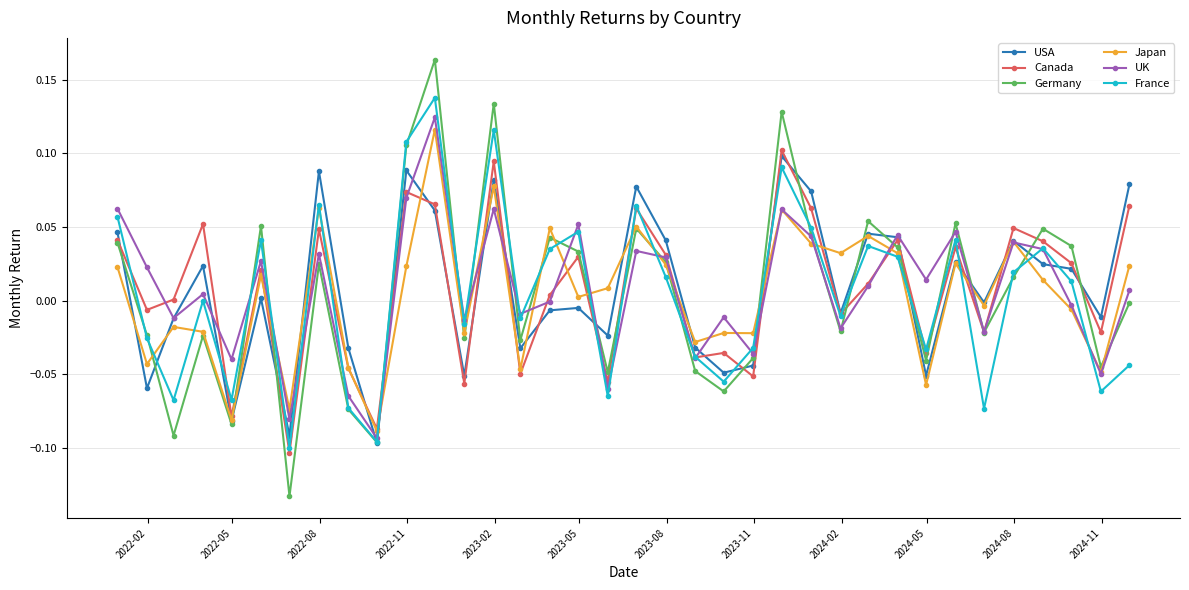

True or false: USA has more than 1 interior local peaks.

True